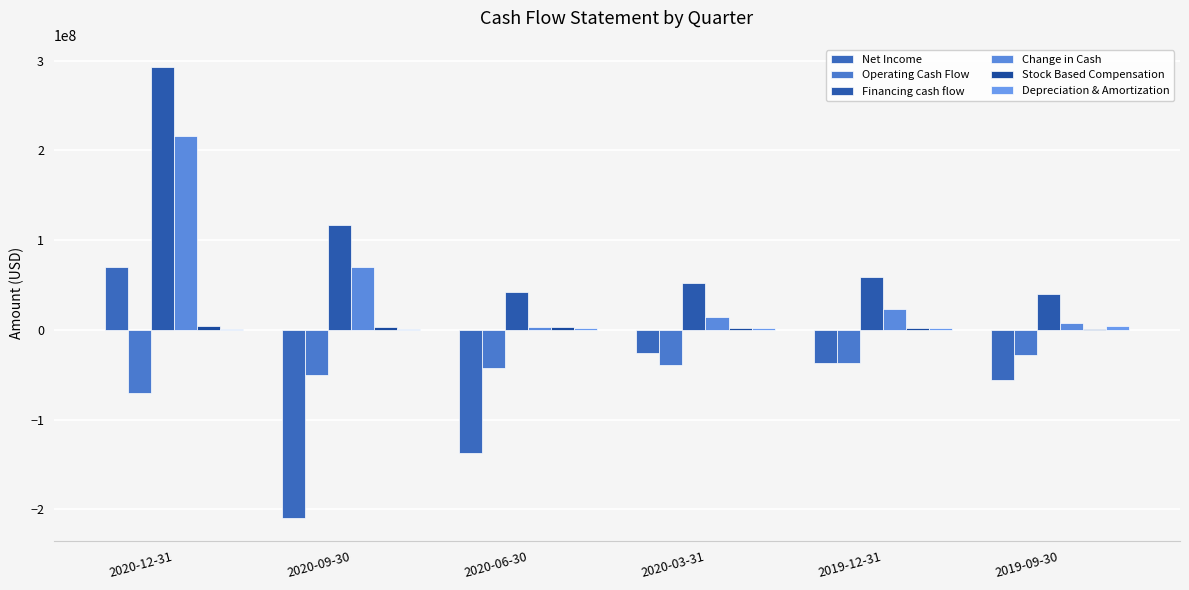

Does the chart contain stacked bars?

No